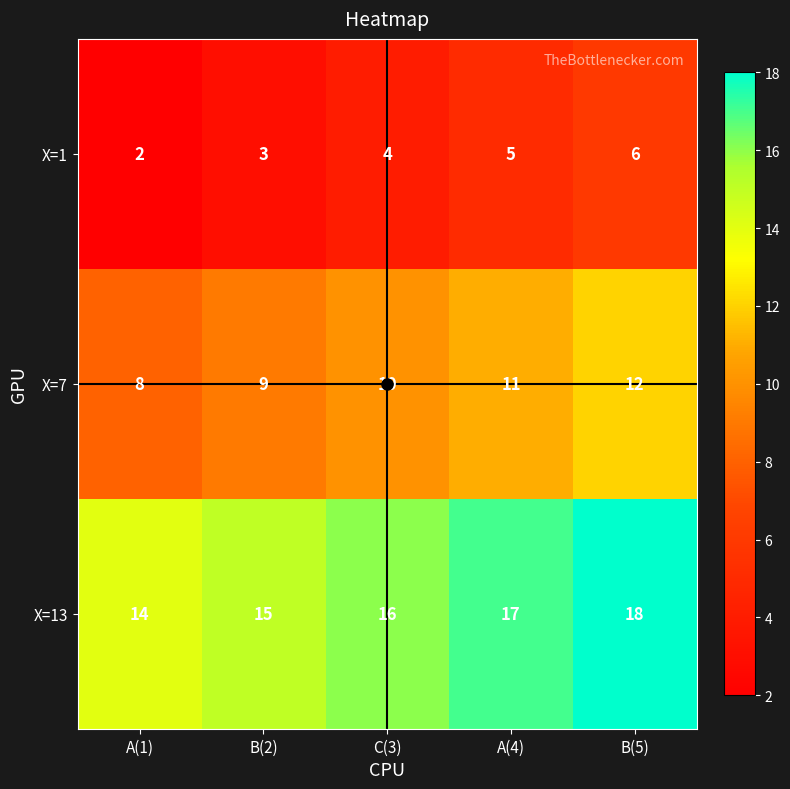

What is the total value across all series at B(5)?

36